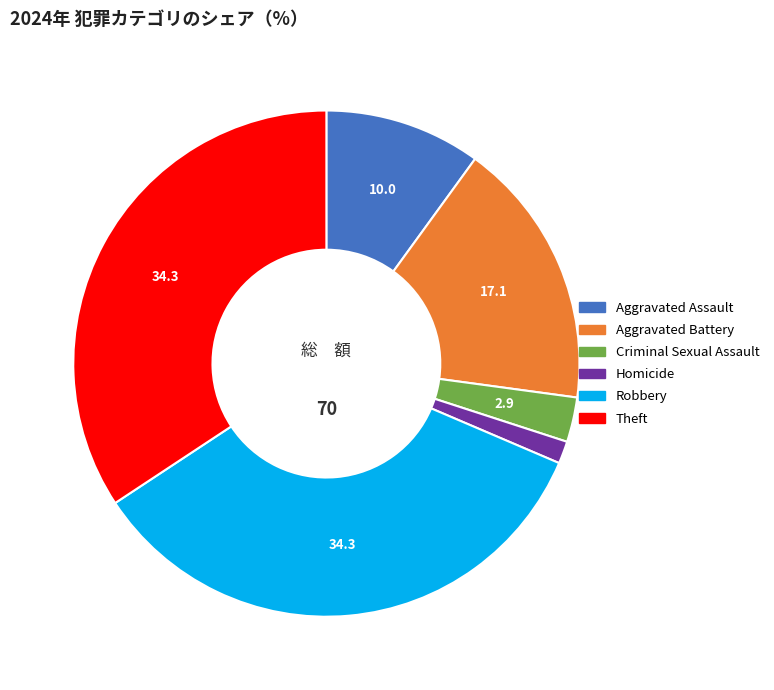

How many slices are in this pie chart?

6